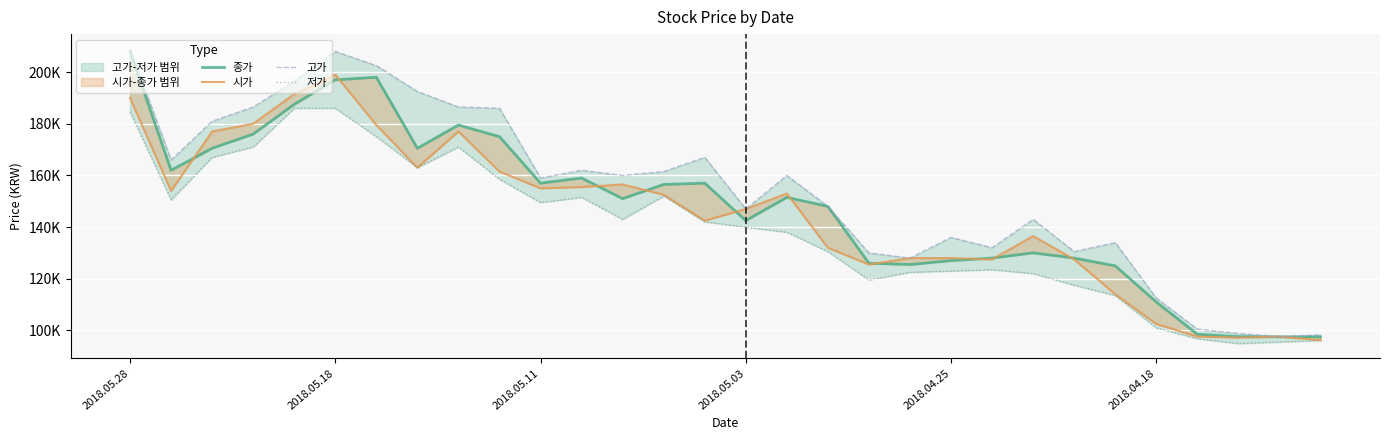

What is the difference between the 종가 values at 19 and 2018.04.25?

62000